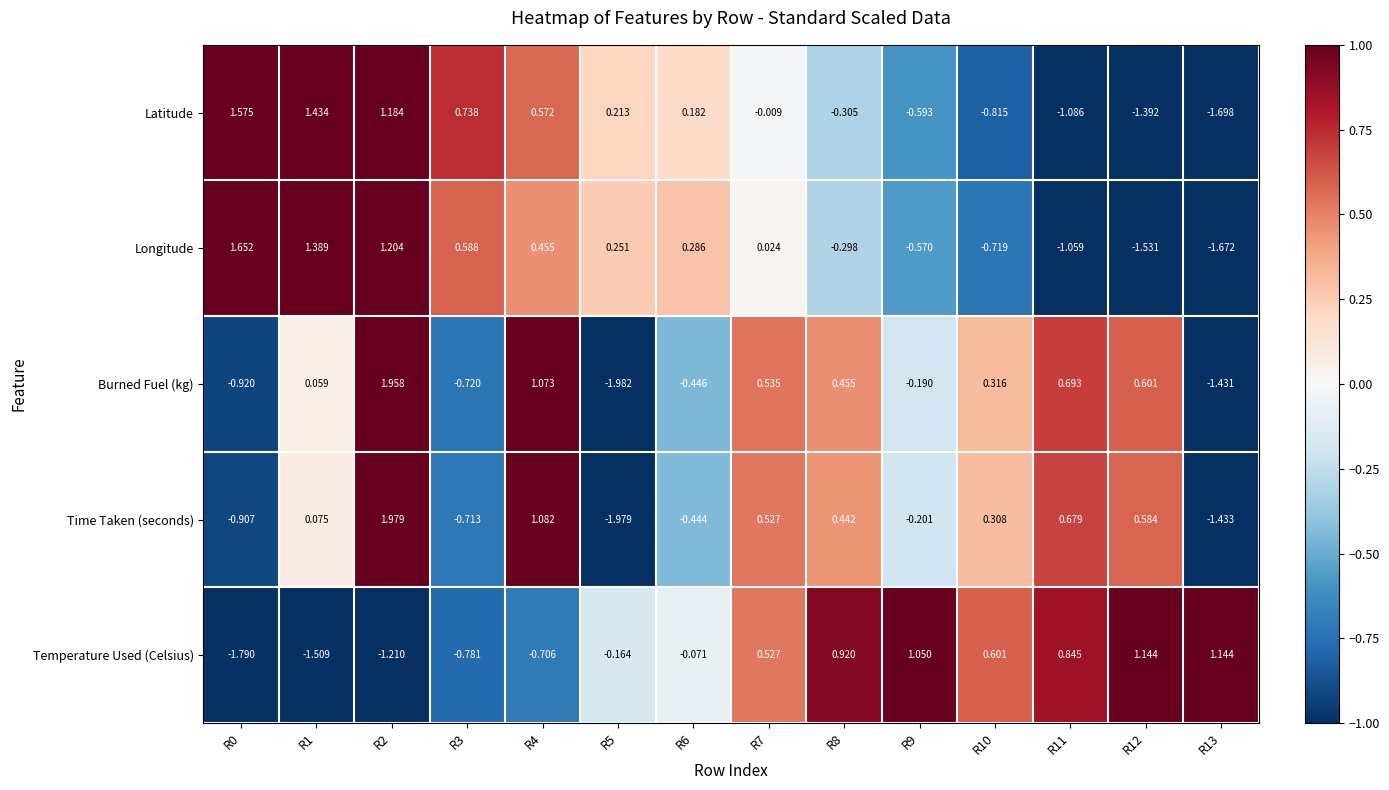

At which category does the chart reach its peak across all series?

R2